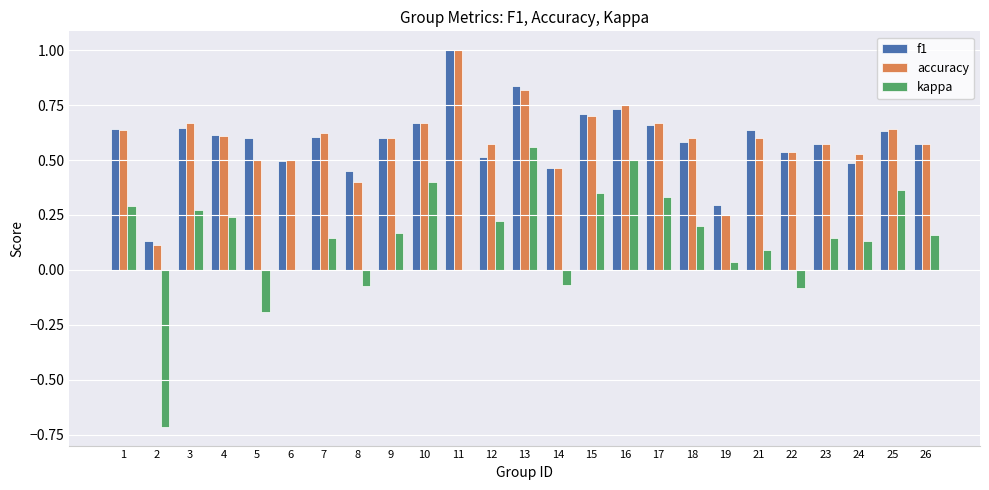

Count the accuracy values in the range 0 to 1.

25